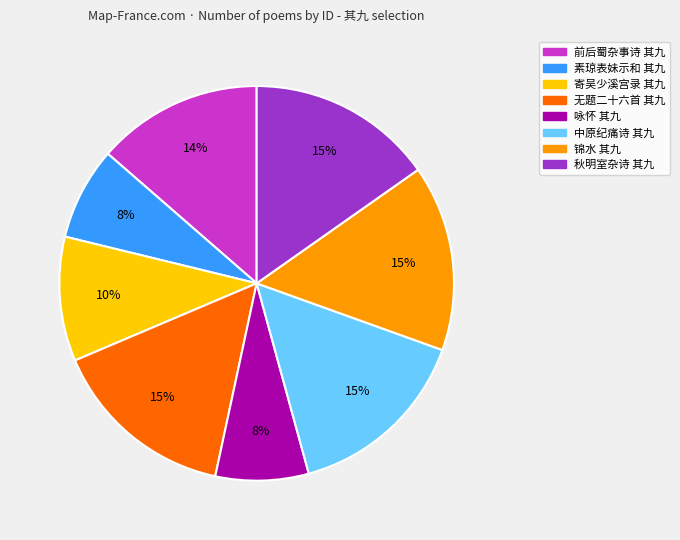

To the nearest percent, what is the average slice percentage?

12%